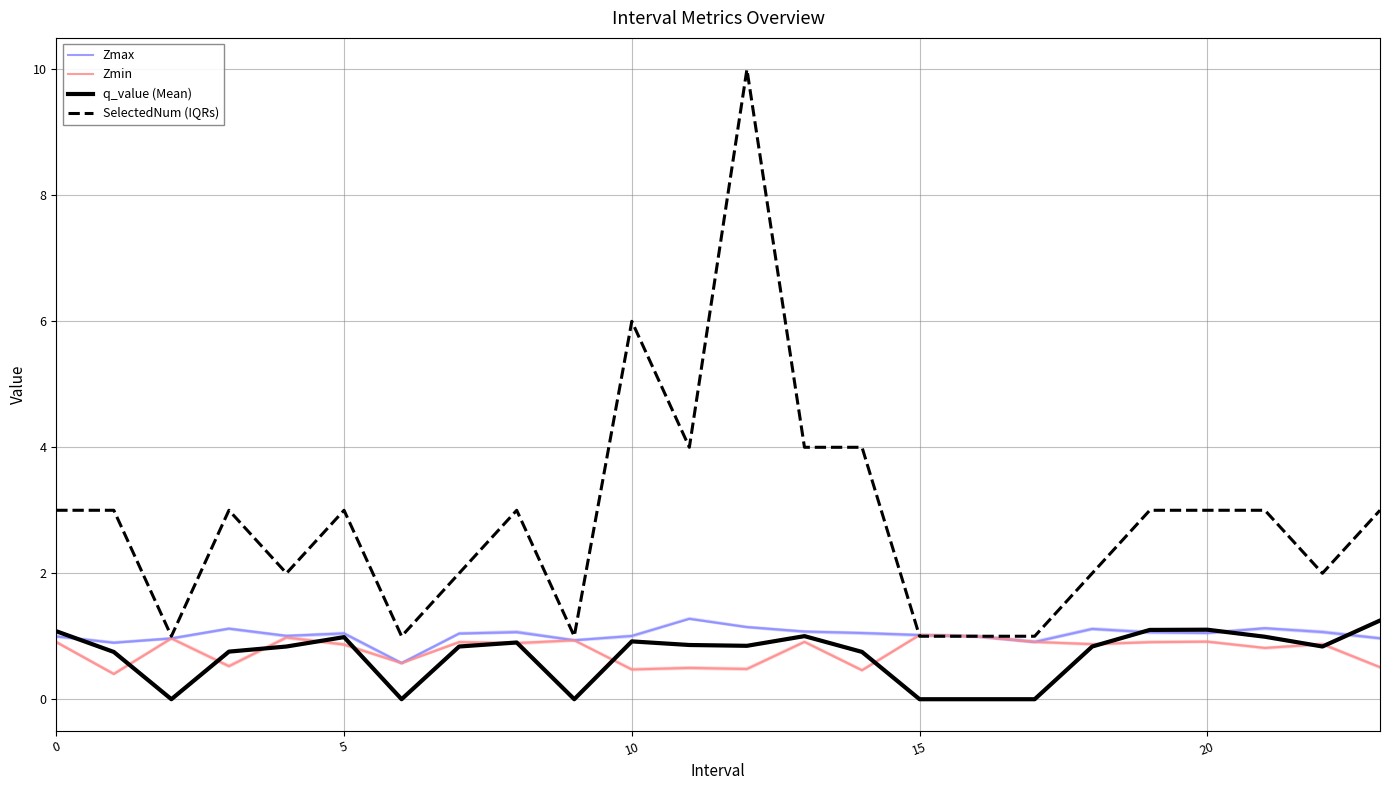

In Zmax, how many points are higher than both neighbors (excluding endpoints)?

6